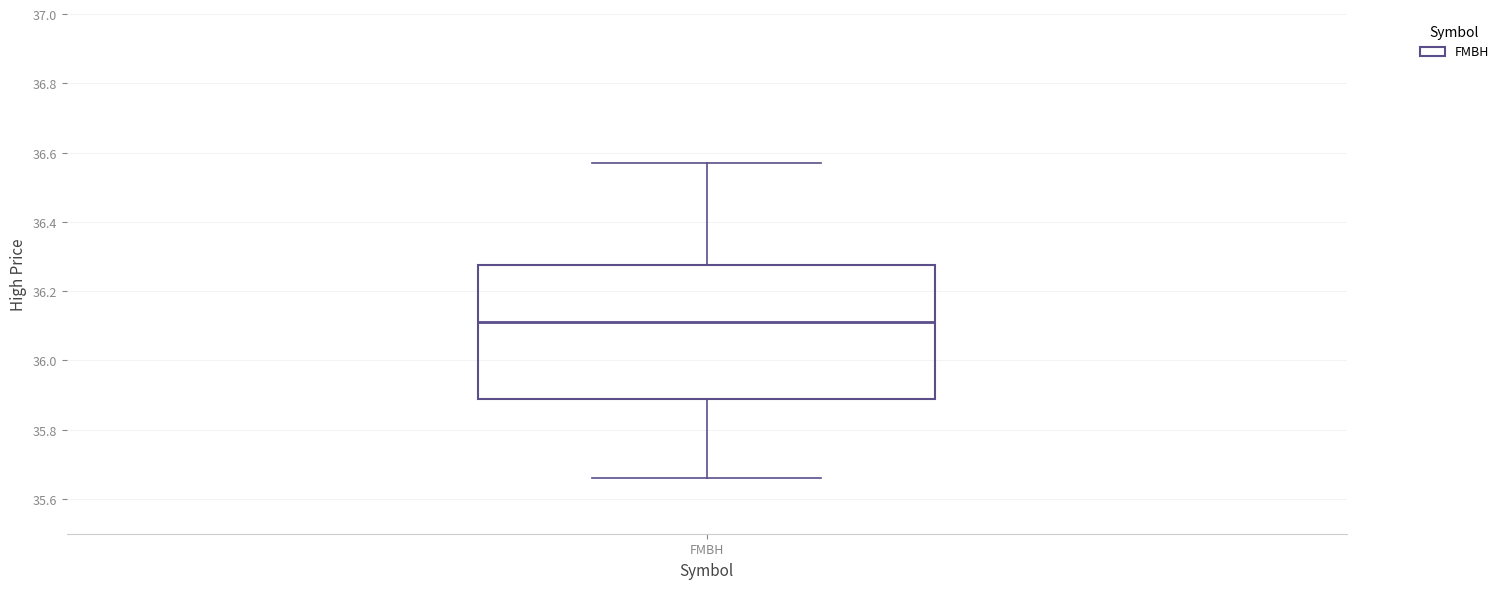

Where is the lower edge of the box for FMBH on the y-axis? The values are not printed on the chart, so give them approximately, as read against the axis.

35.90